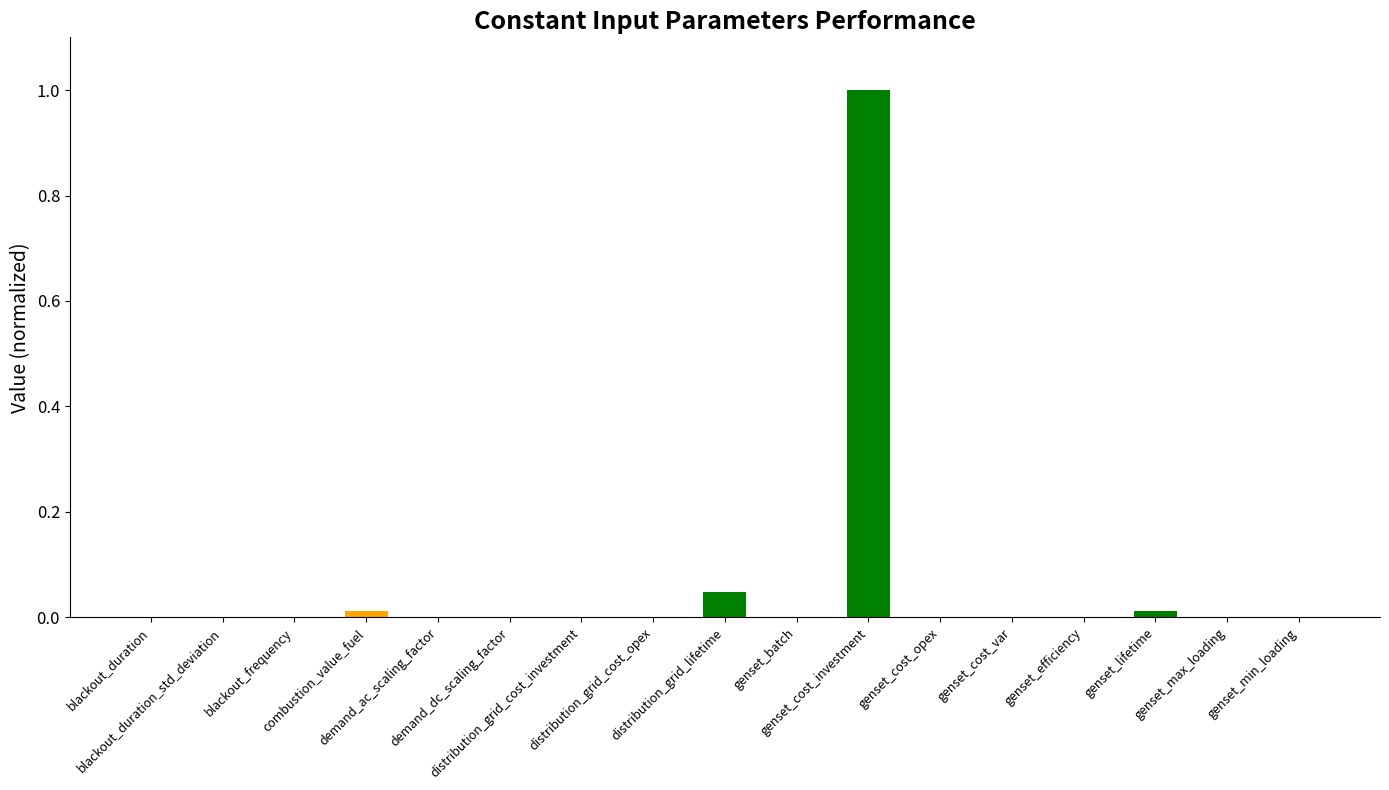

Count the number of data series in this chart.

1